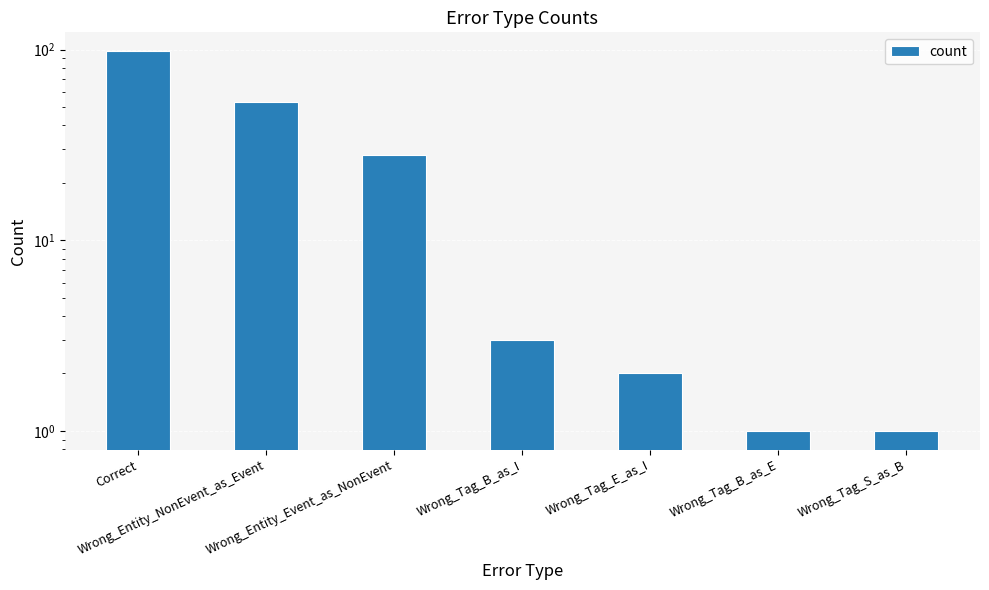

What is the difference between the second highest and minimum values?

52